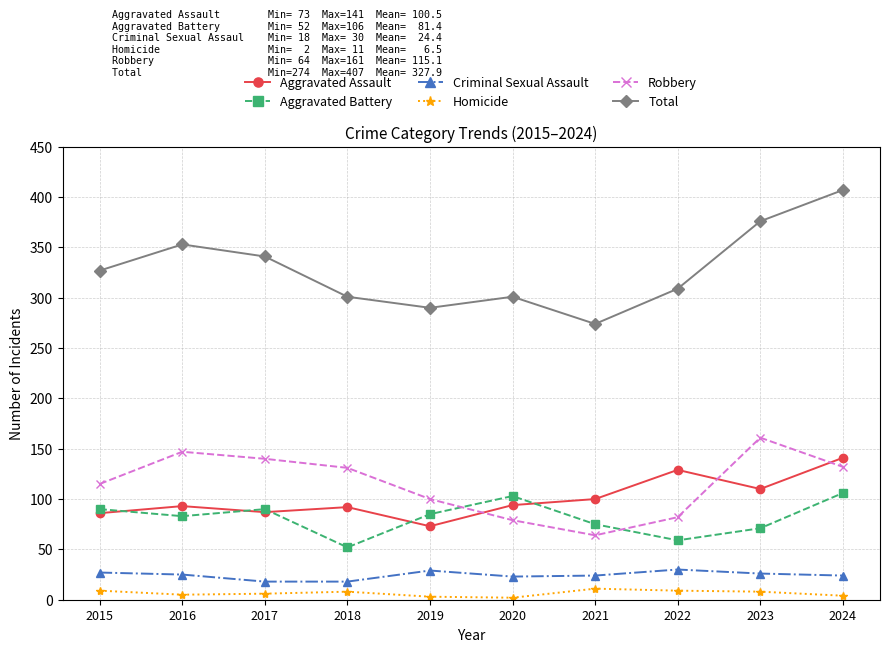

Is it true that Aggravated Assault equals 110 at 2023?

True